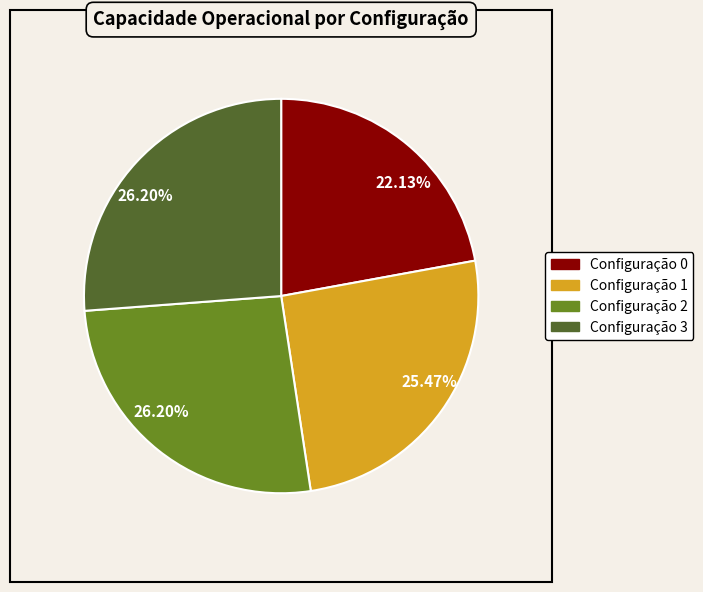

Count the number of slices in the pie.

4